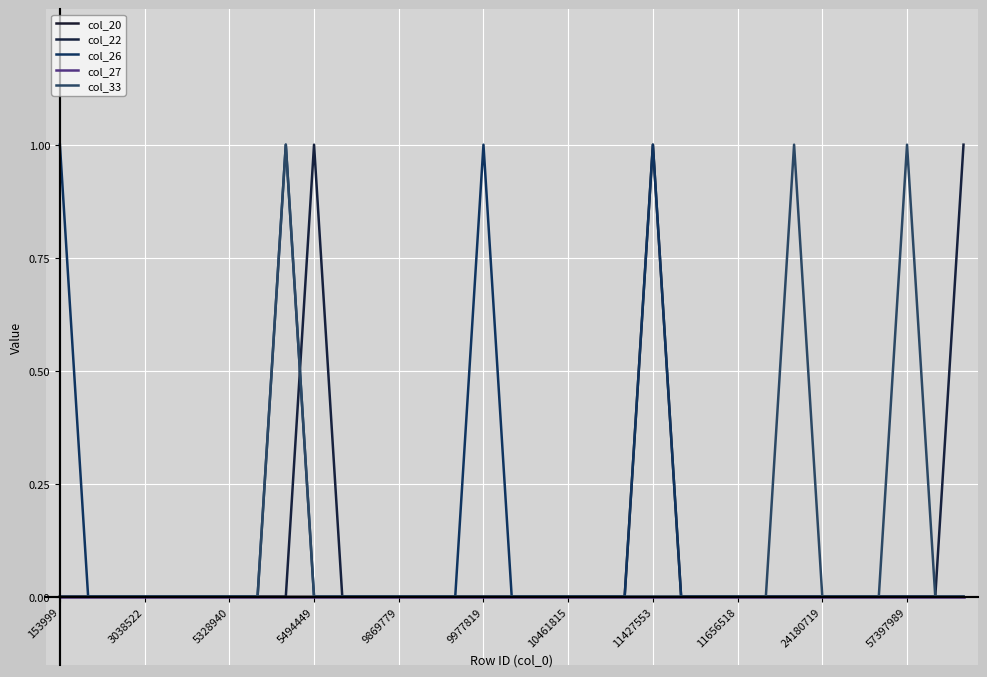

True or false: col_22 has more than 1 points higher than both neighbors.

False